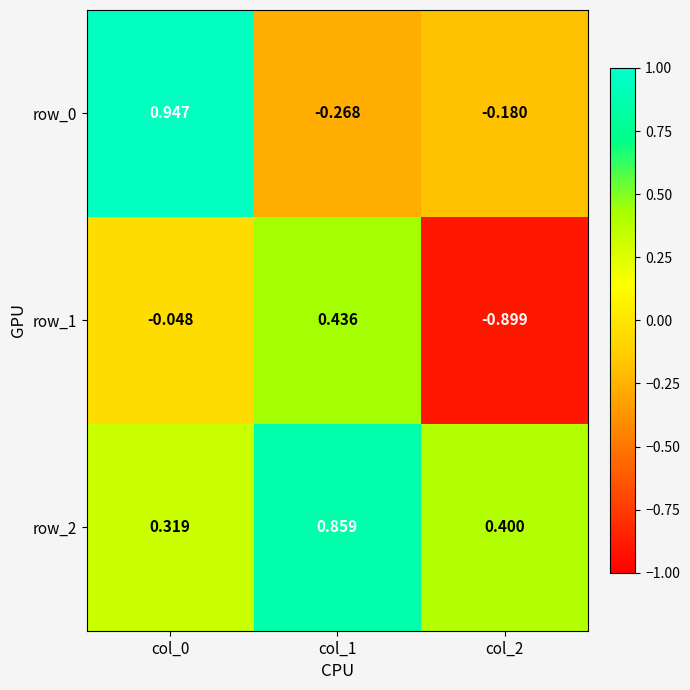

Which series has the largest total across all categories?

row_2